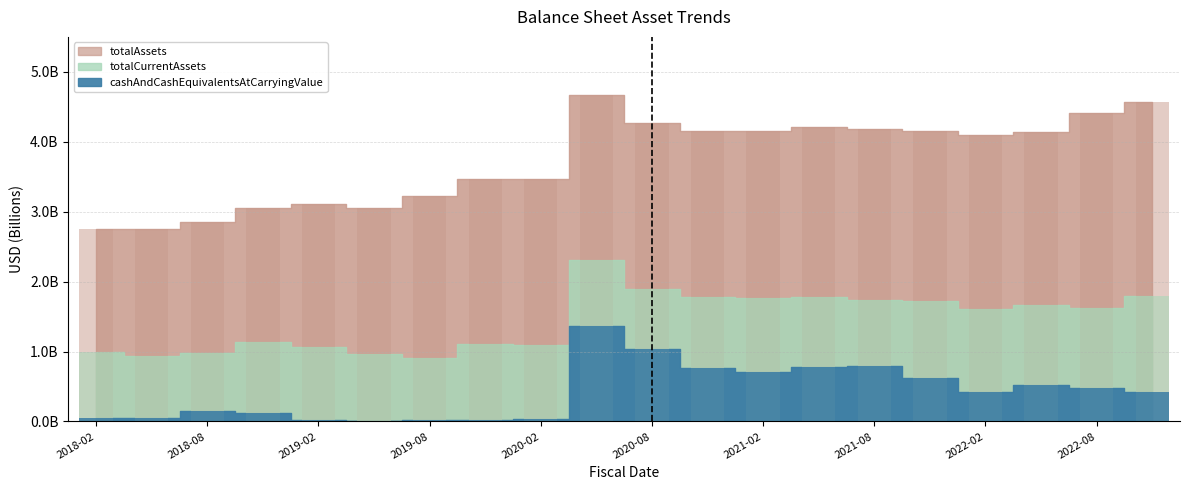

What is the lowest value of the totalAssets series?

2.8